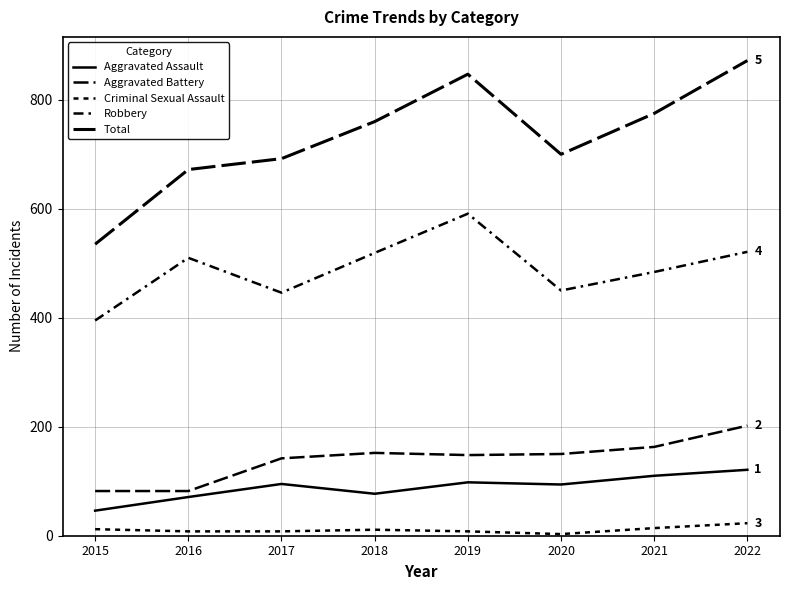

How many lines are shown in the chart?

5